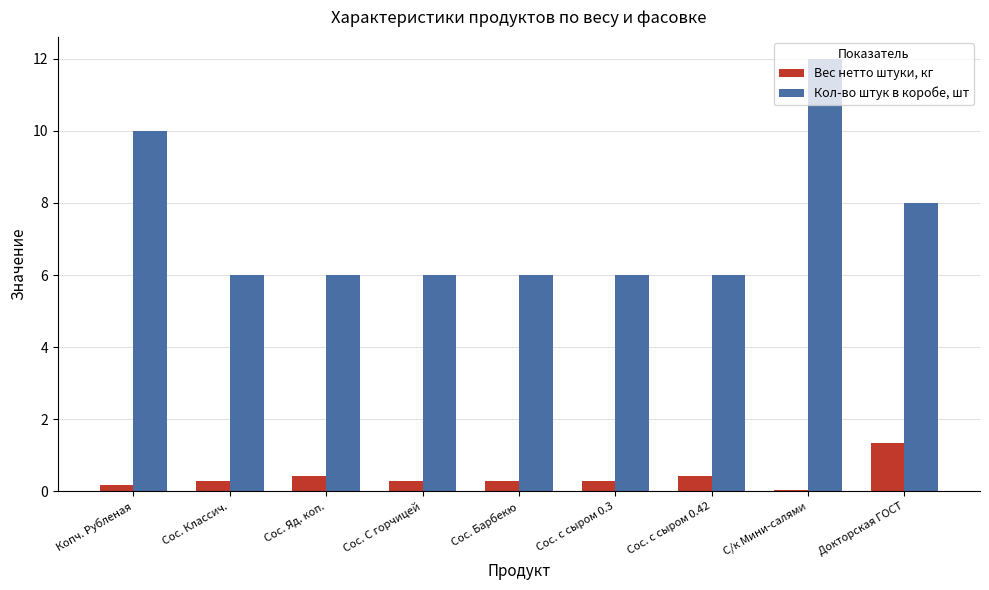

Reading left to right, extract all data points from this chart.

Вес нетто штуки, кг: Копч. Рубленая=0.2	Сос. Классич.=0.3	Сос. Яд. коп.=0.4	Сос. С горчицей=0.3	Сос. Барбекю=0.3	Сос. с сыром 0.3=0.3	Сос. с сыром 0.42=0.4	С/к Мини-салями=0.1	Докторская ГОСТ=1.4
Кол-во штук в коробе, шт: Копч. Рубленая=10.0	Сос. Классич.=6.0	Сос. Яд. коп.=6.0	Сос. С горчицей=6.0	Сос. Барбекю=6.0	Сос. с сыром 0.3=6.0	Сос. с сыром 0.42=6.0	С/к Мини-салями=12.0	Докторская ГОСТ=8.0